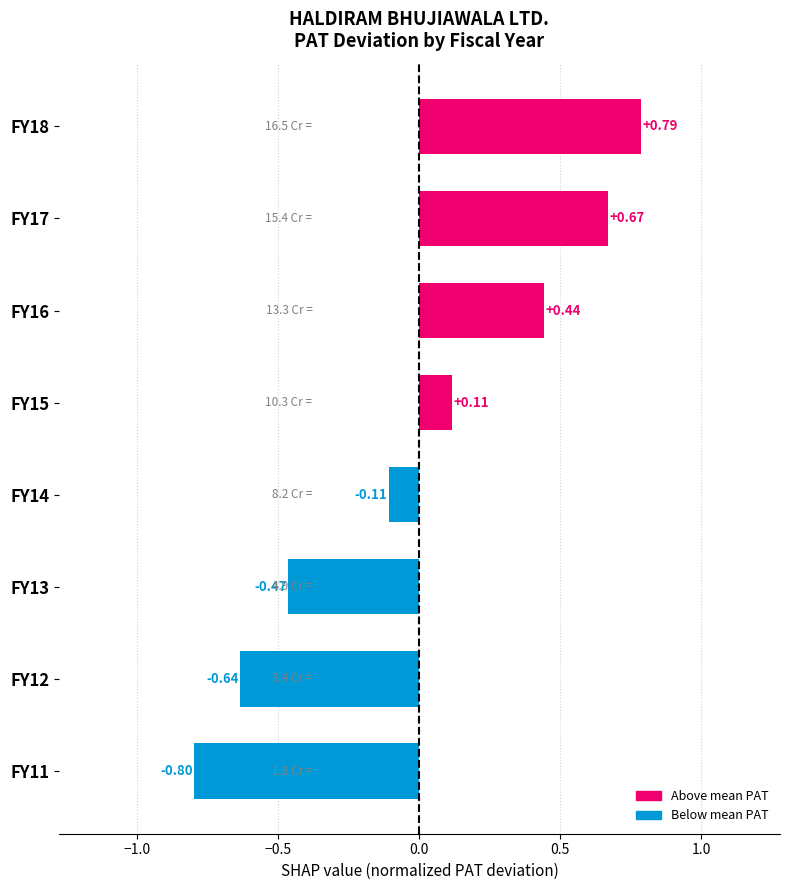

Does the chart contain any negative values?

Yes